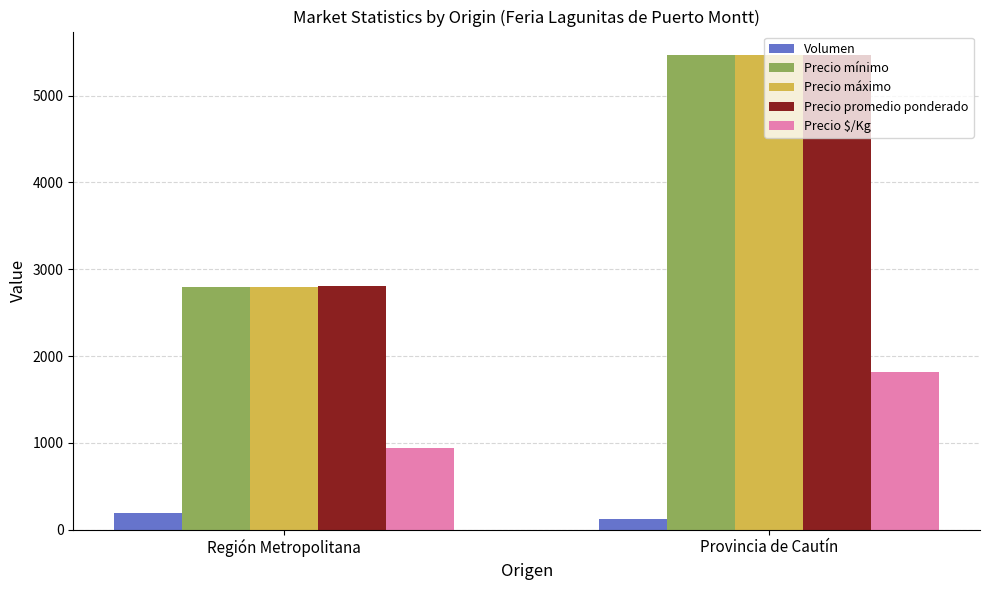

What is the label of the 1st bar from the left?

Región Metropolitana